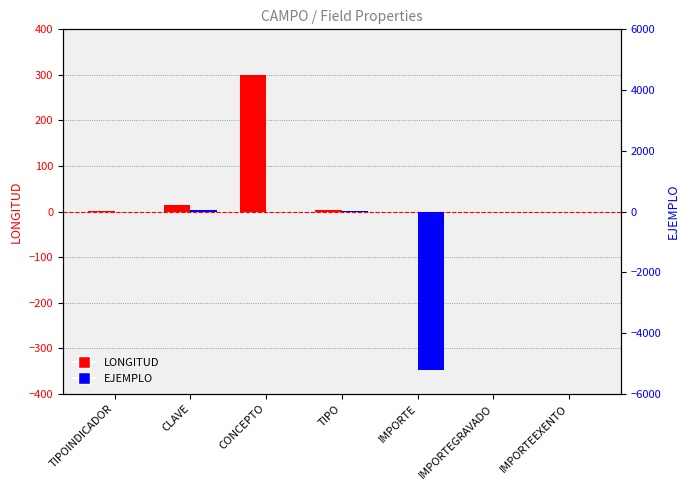

Between CLAVE and IMPORTEGRAVADO, which series saw the biggest shift?

EJEMPLO